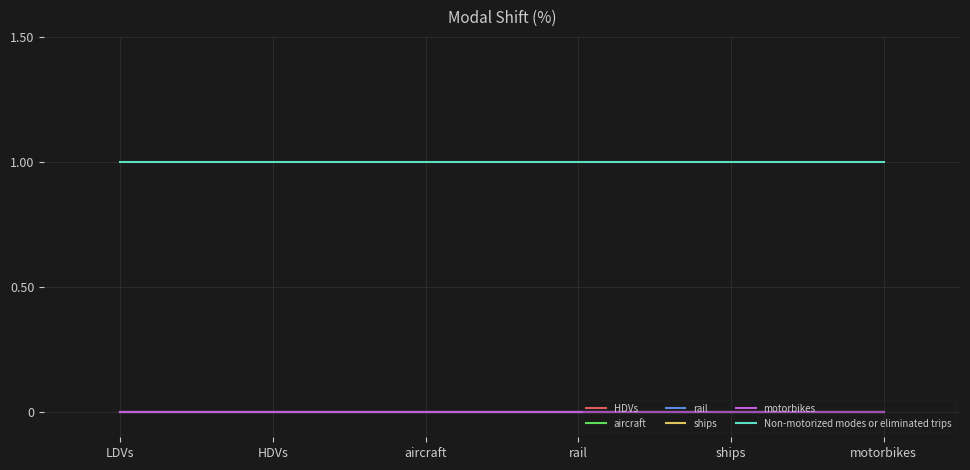

True or false: motorbikes and rail intersect in this chart.

False